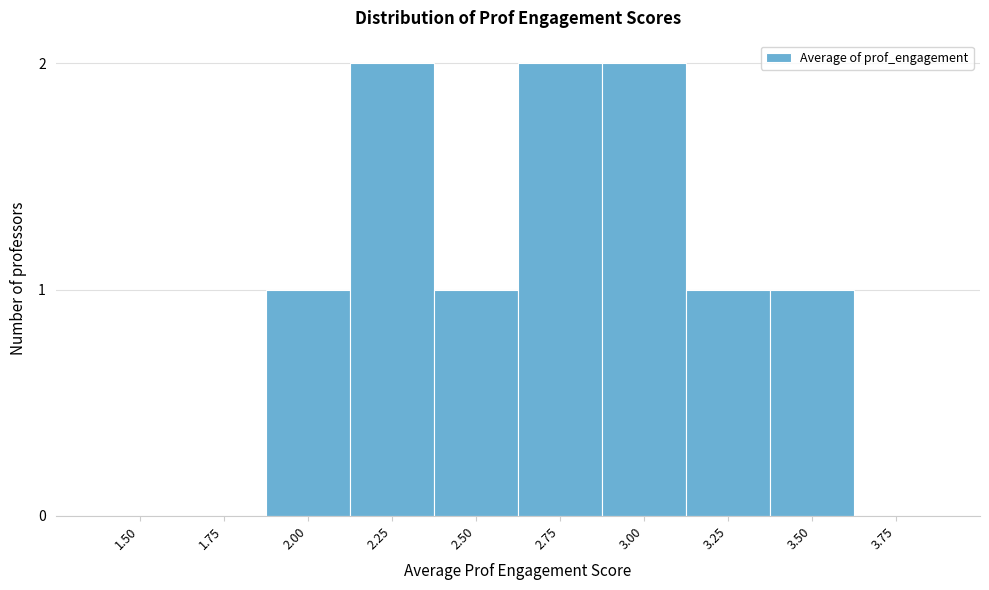

Reading left to right, what are all the values shown in this chart?

1.50=0	1.75=0	2.00=1	2.25=2	2.50=1	2.75=2	3.00=2	3.25=1	3.50=1	3.75=0